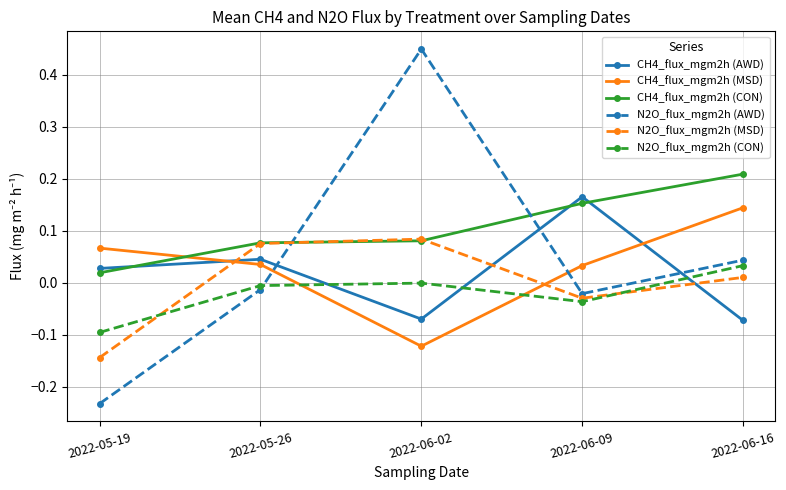

At which category is the sum across all series the highest?

2022-06-02